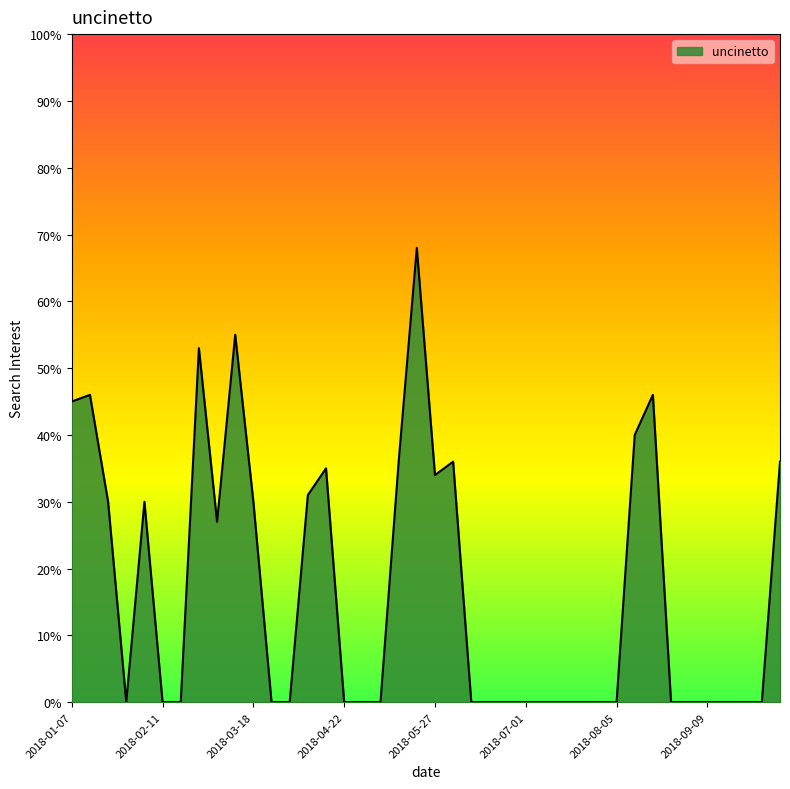

What is the maximum value shown in the chart?

68